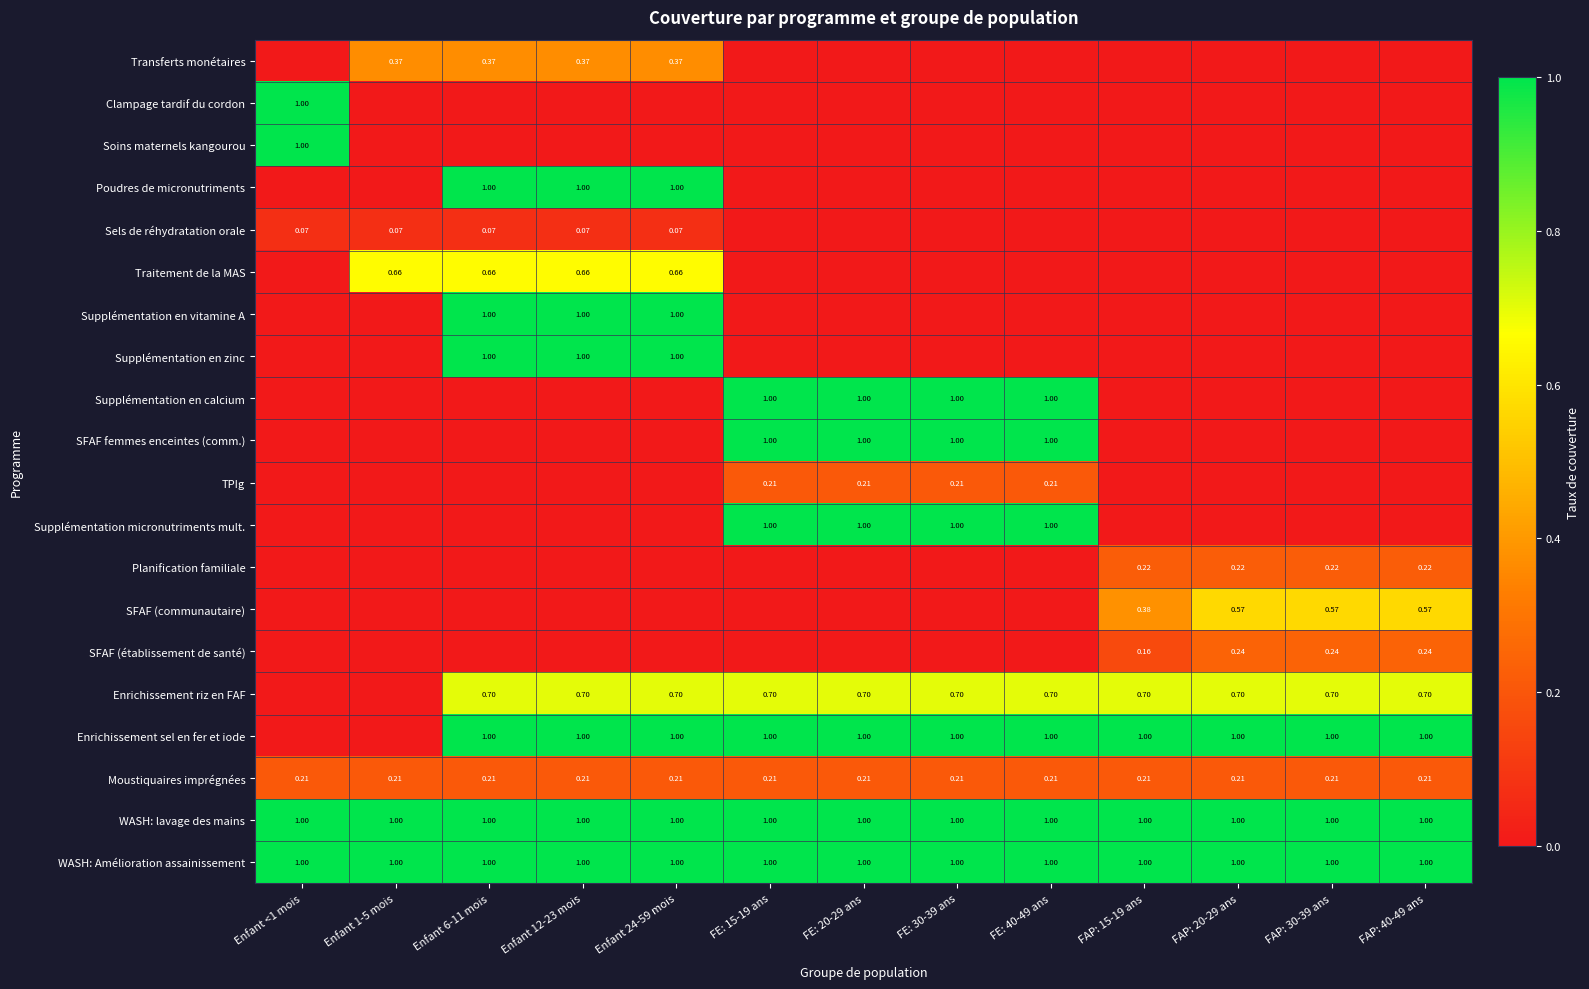

Which series has the largest range (max minus min)?

Clampage tardif du cordon